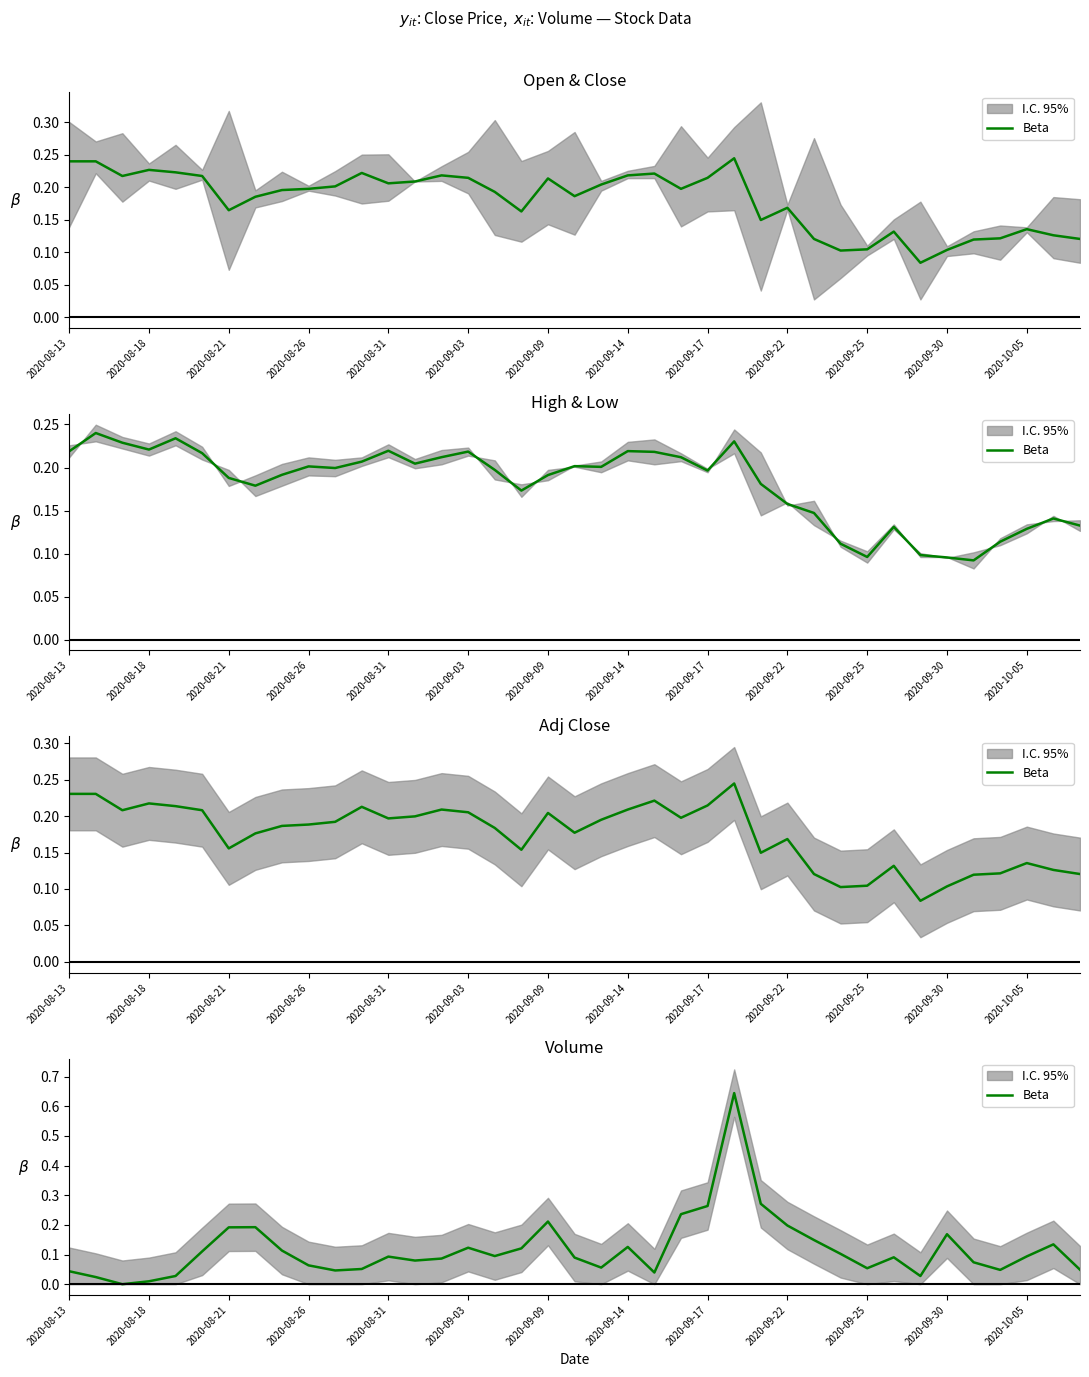

The chart shows a value of 0.1 at 28. True or false?

True